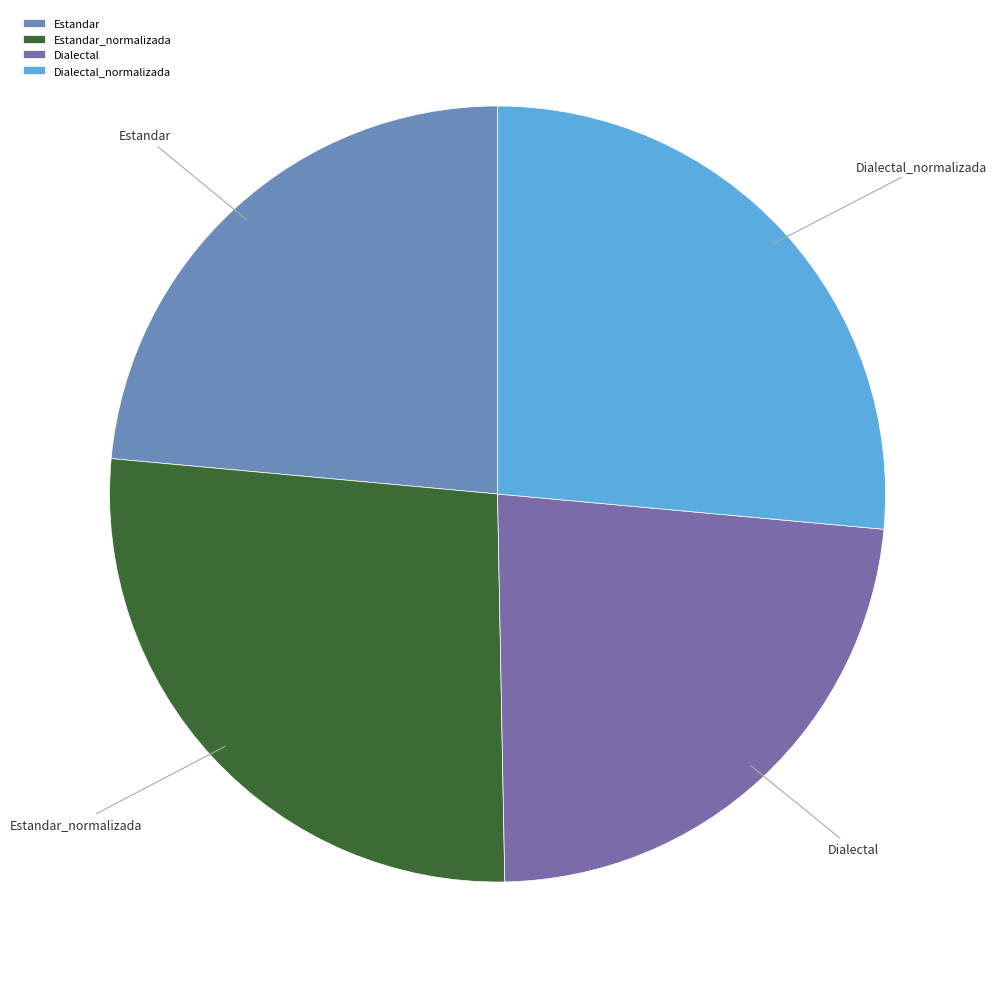

The Dialectal slice represents 23% of the pie. True or false?

True